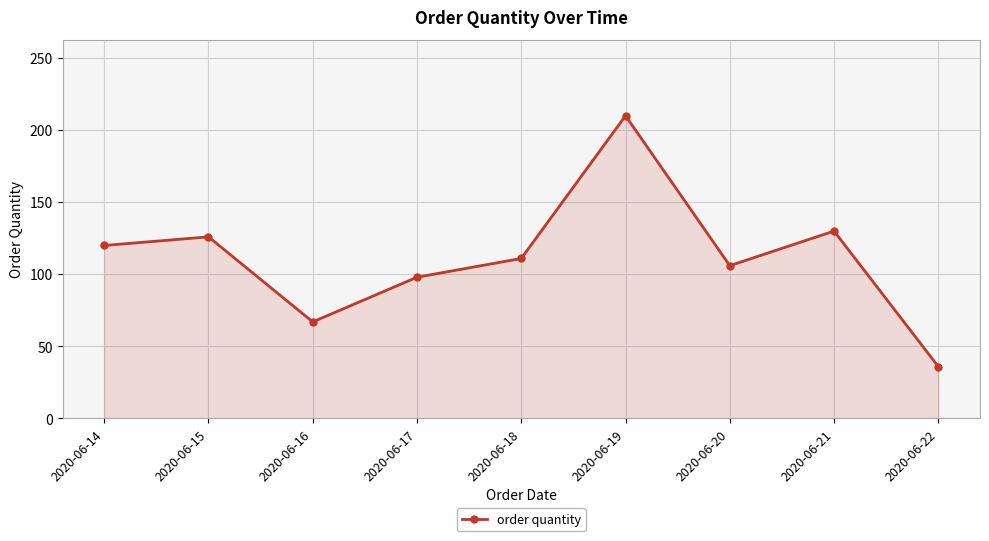

List the labels in order of value, smallest first.

2020-06-22, 2020-06-16, 2020-06-17, 2020-06-20, 2020-06-18, 2020-06-14, 2020-06-15, 2020-06-21, 2020-06-19